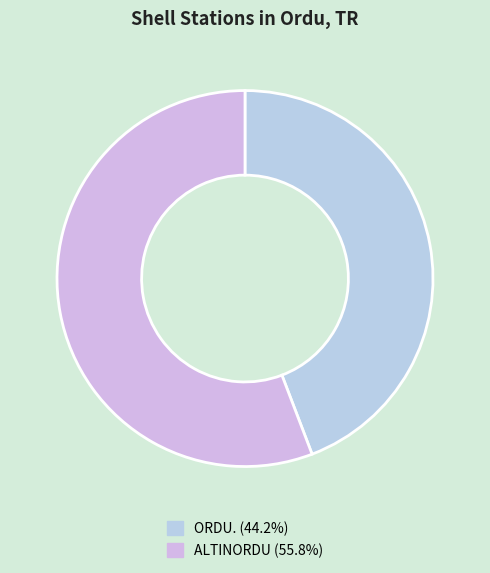

To the nearest percent, what portion does ORDU. represent?

44%